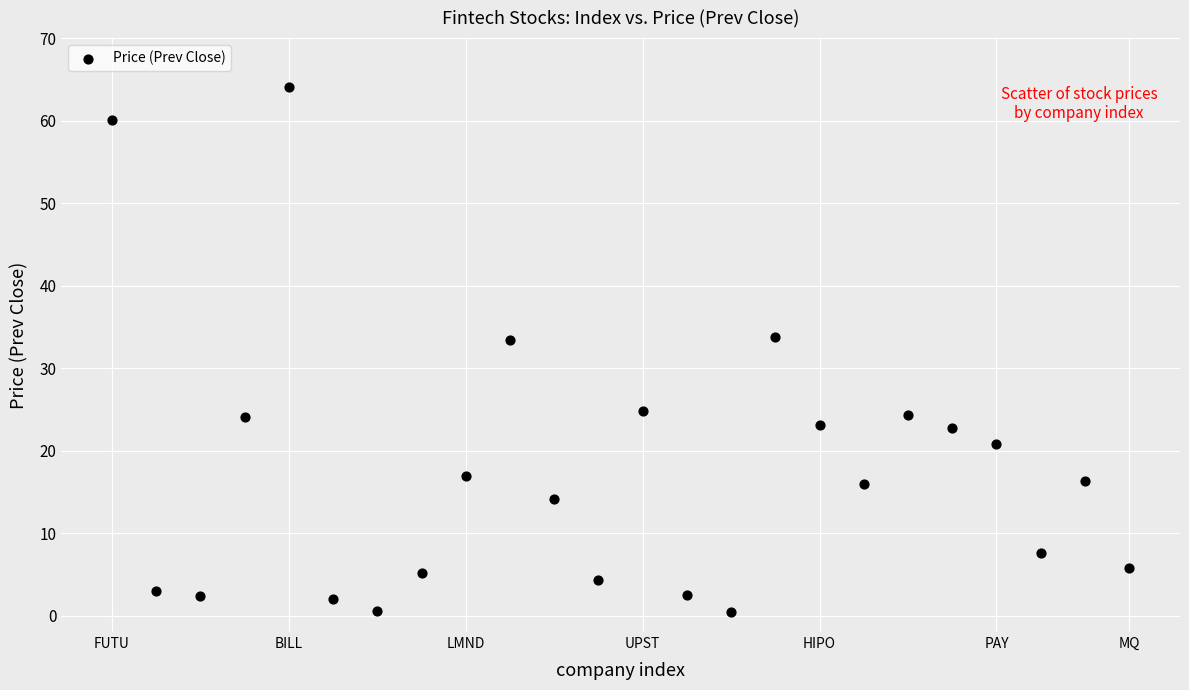

Count the number of points in this scatter plot.

24